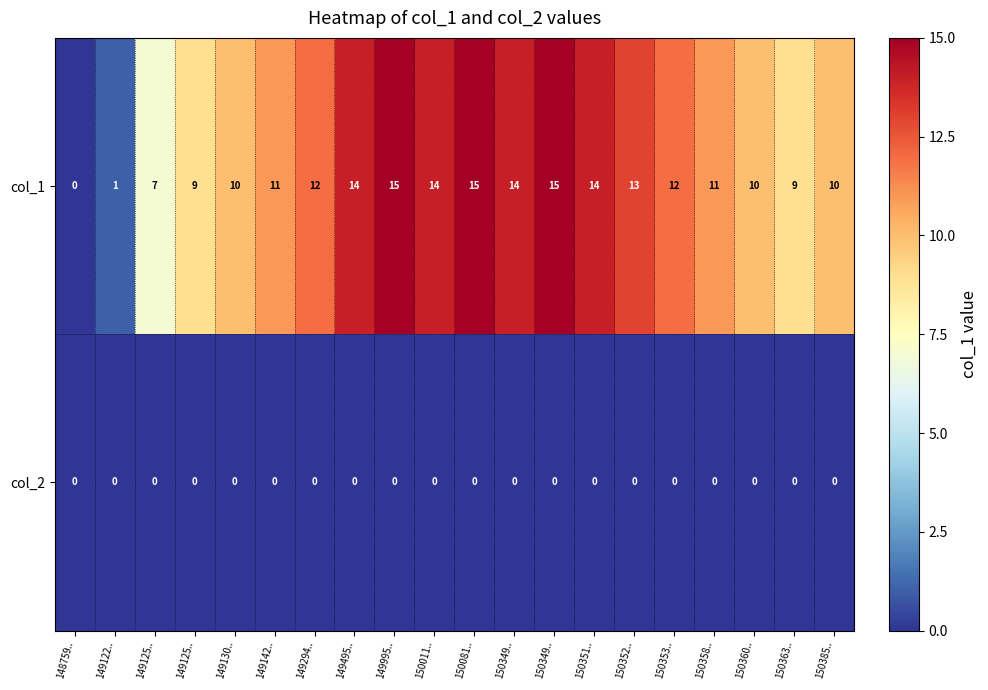

Which has a higher value, 150352.. or 150353..?

150352..